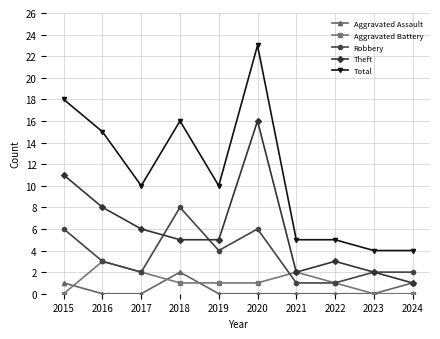

True or false: Robbery and Aggravated Assault cross at least once.

False